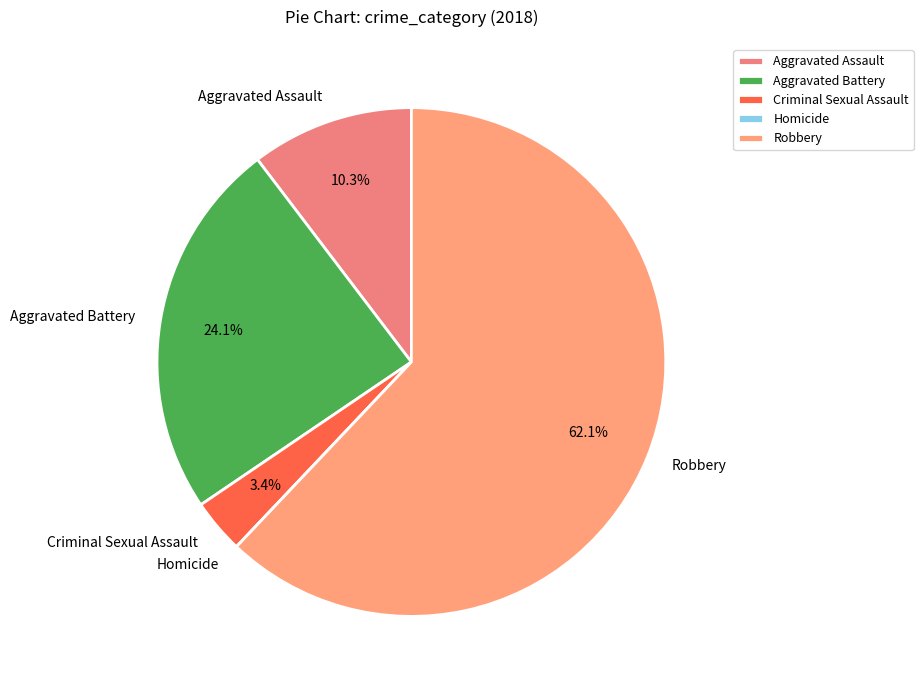

Between Robbery and Aggravated Battery, which is larger?

Robbery